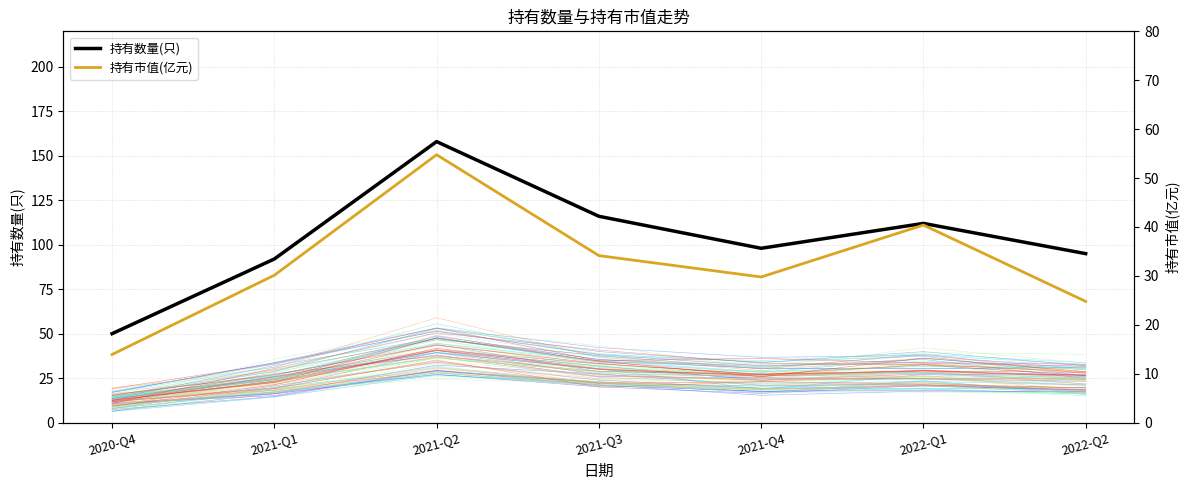

The value of 持有市值(亿元) at 2022-Q1 is 15.6. True or false?

False